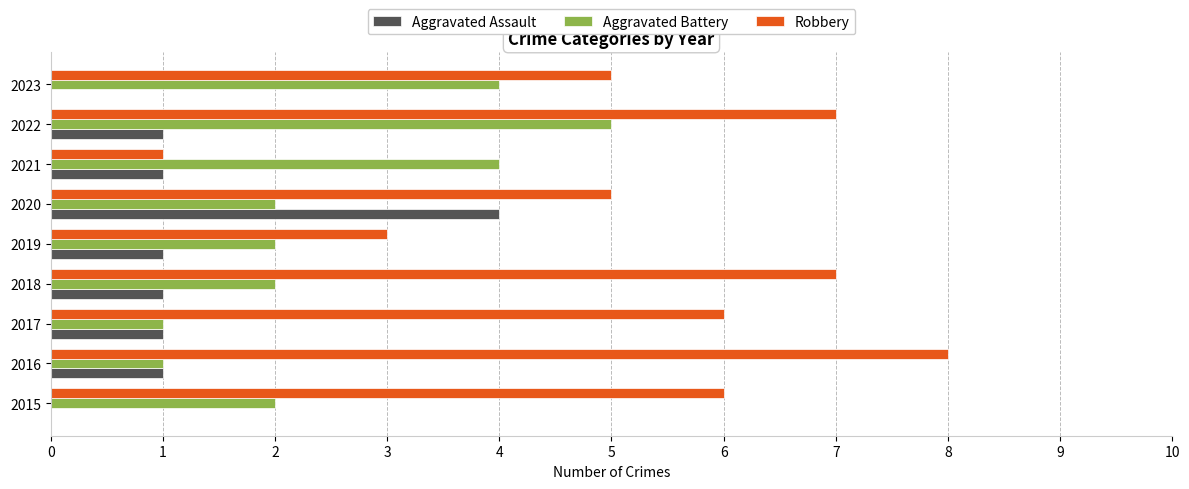

What value does the Aggravated Battery series have at 2023?

4